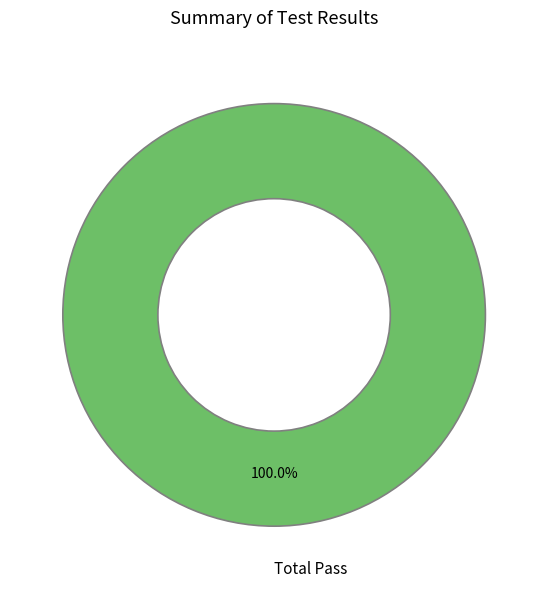

Is there a majority slice in this chart?

Yes